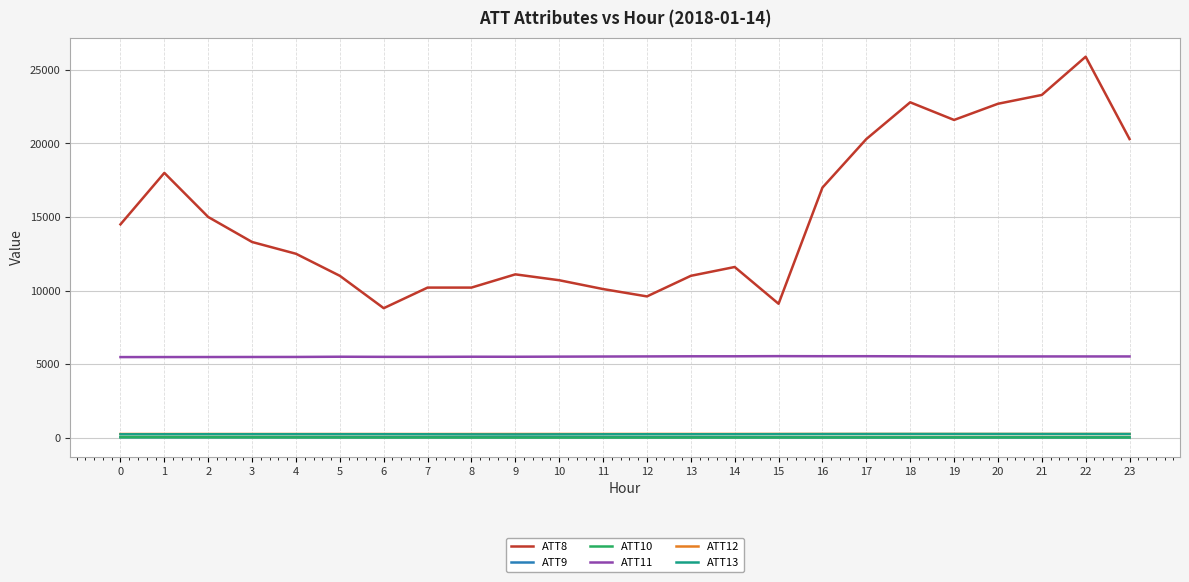

True or false: ATT12 and ATT13 cross at least once.

False